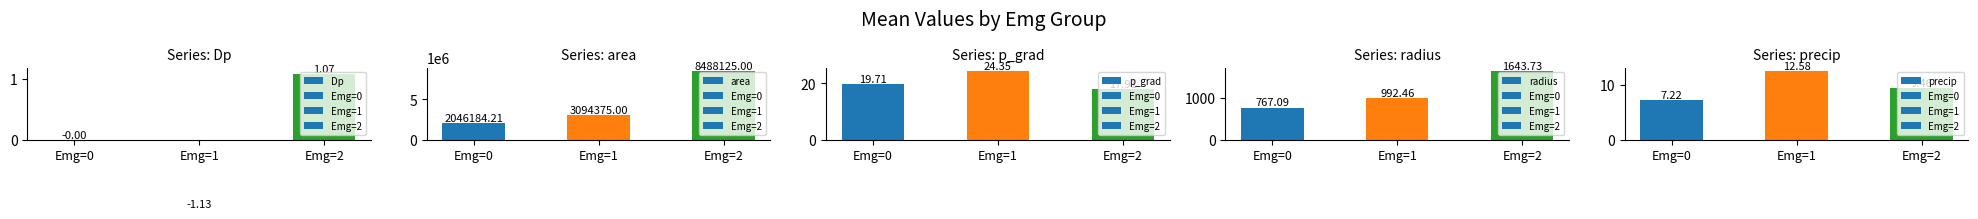

What is the difference between the highest and lowest values at Emg=0?

2046184.2